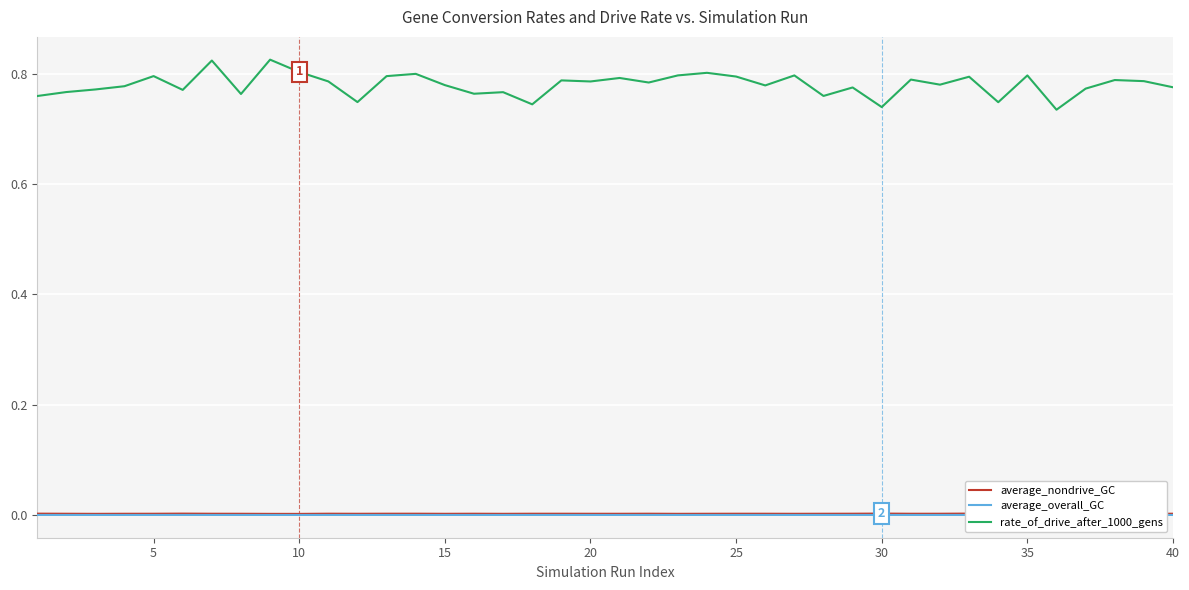

Is it true that rate_of_drive_after_1000_gens equals 1.3 at 25?

False